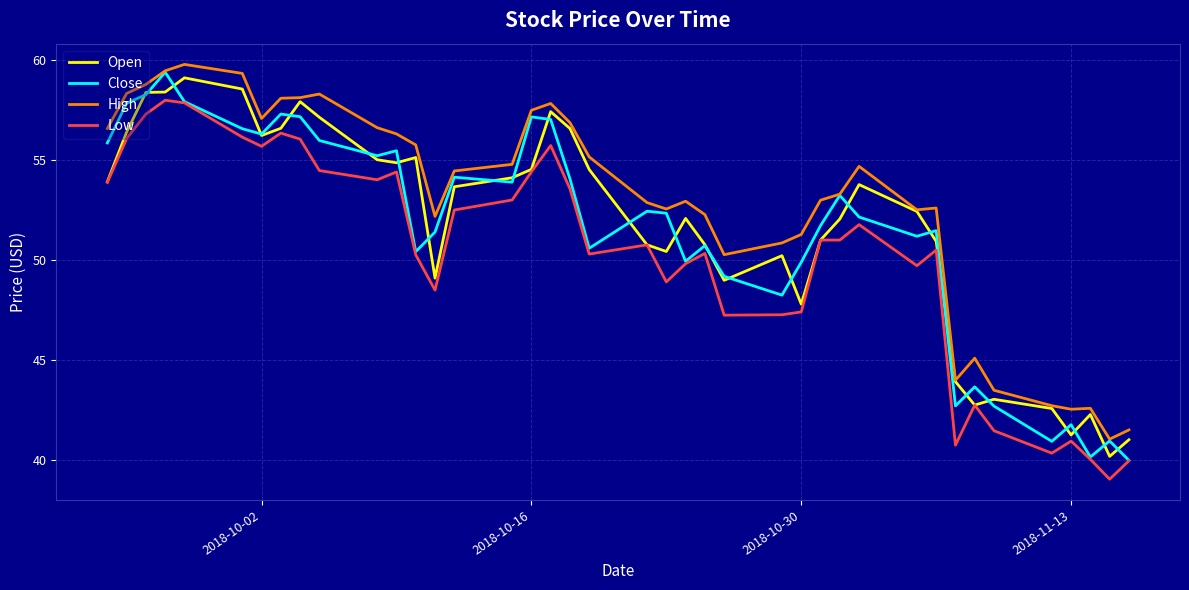

What is the difference between the second highest and second lowest values in the Low series?

17.9